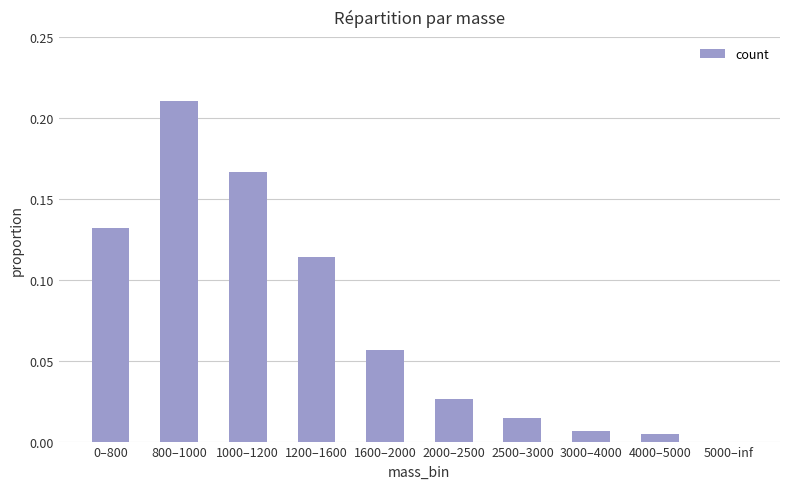

What is the change in value from 0–800 to 2000–2500?

-0.1